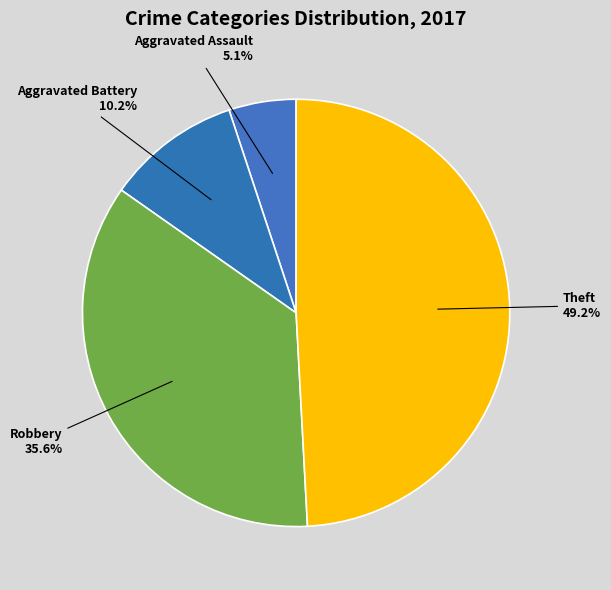

To the nearest percent, what percentage of the pie is Aggravated Assault?

5%